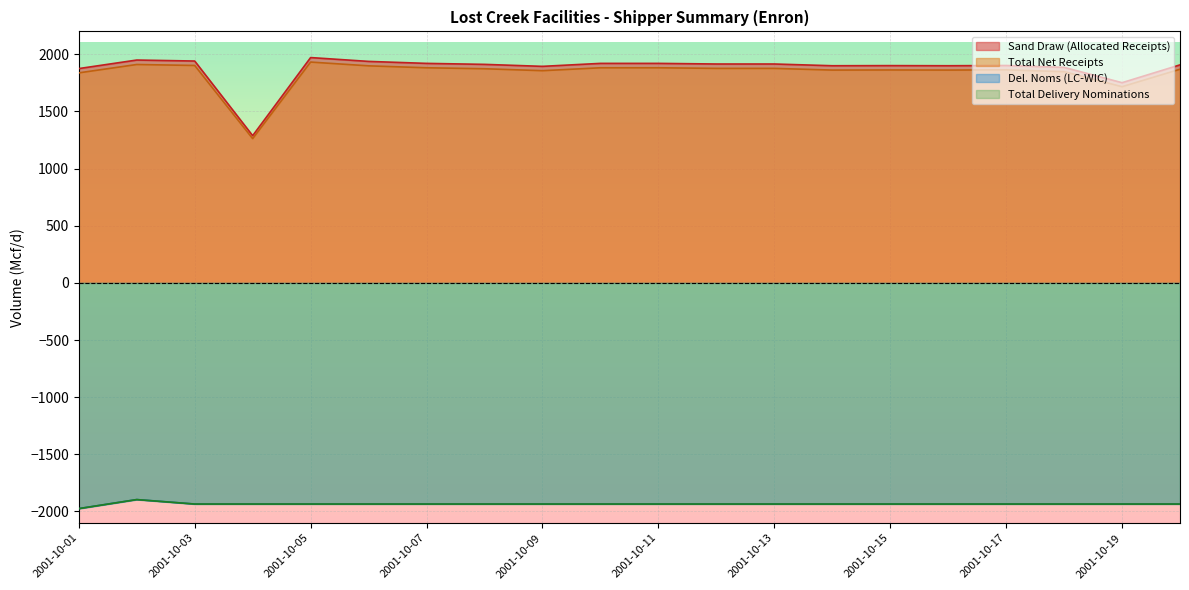

Rank the categories by Total Delivery Nominations value from lowest to highest.

2001-10-01, 2001-10-03, 2001-10-04, 2001-10-05, 2001-10-06, 2001-10-07, 2001-10-08, 2001-10-09, 2001-10-10, 2001-10-11, 2001-10-12, 2001-10-13, 2001-10-14, 2001-10-15, 2001-10-16, 2001-10-17, 2001-10-18, 2001-10-19, 2001-10-20, 2001-10-02